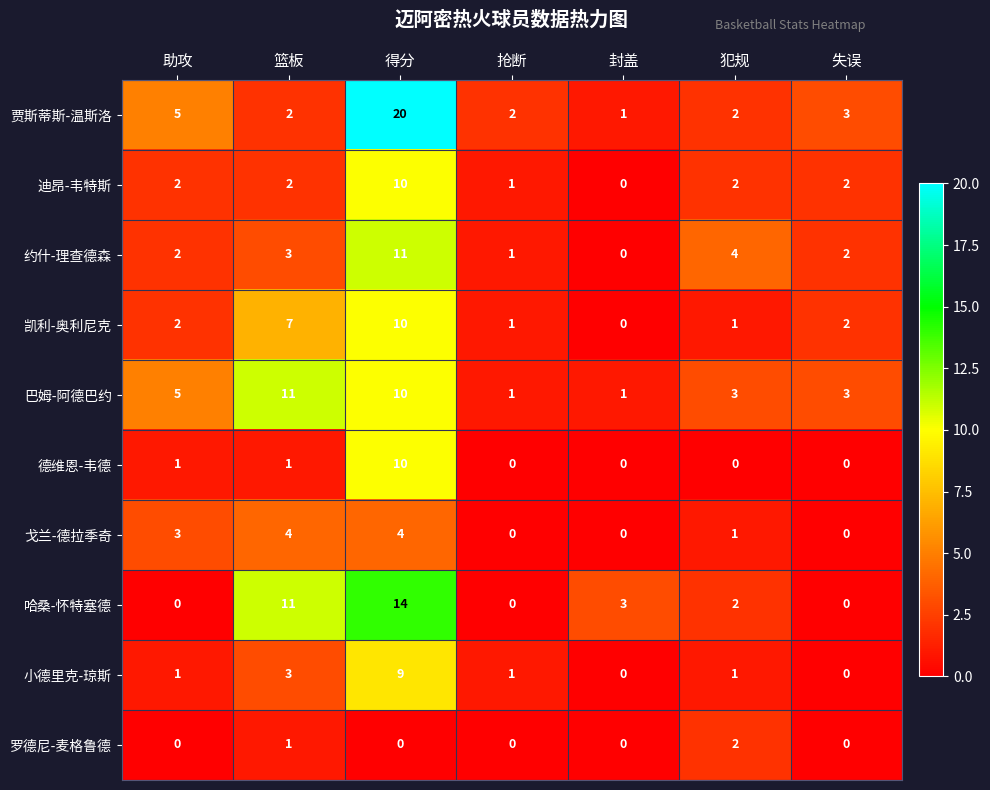

Count the number of data series in this chart.

10